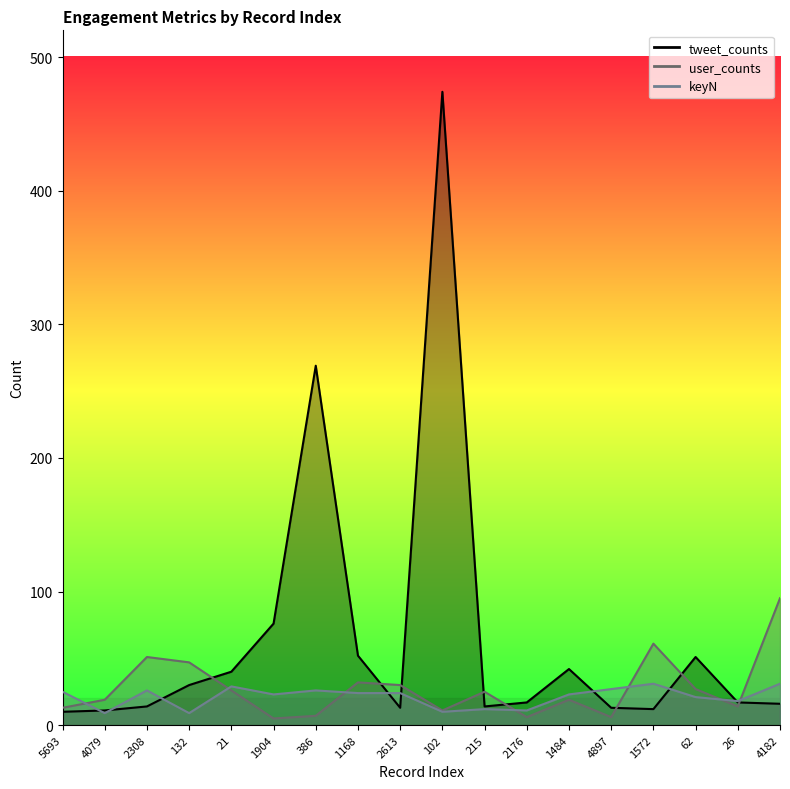

What is the label of the 15th point from the left?

1572